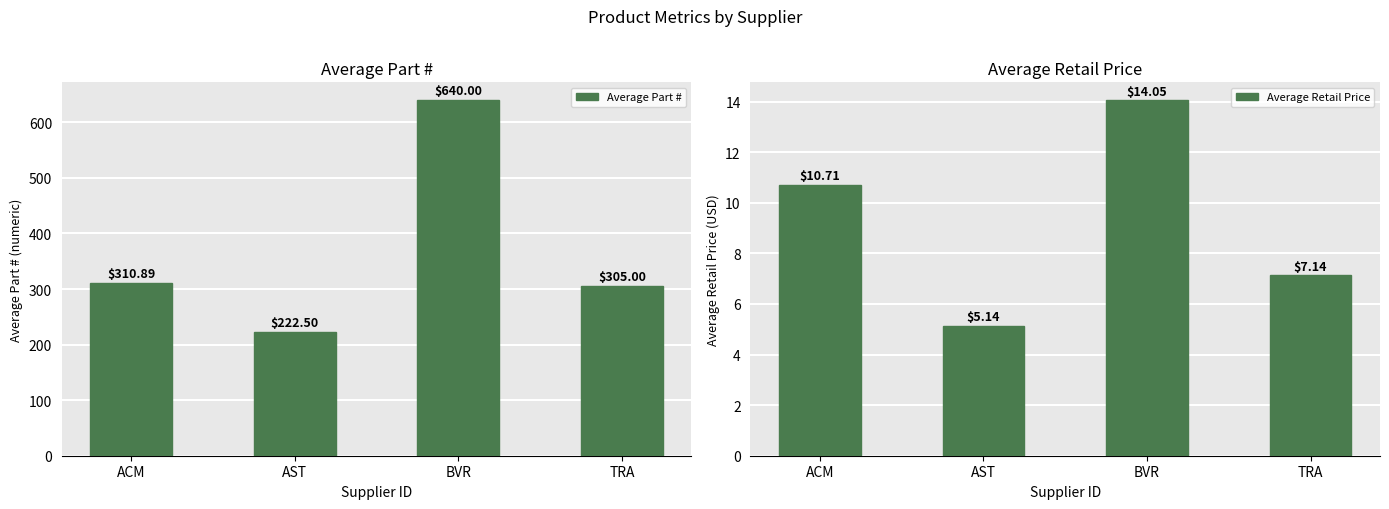

Does the chart contain stacked bars?

No